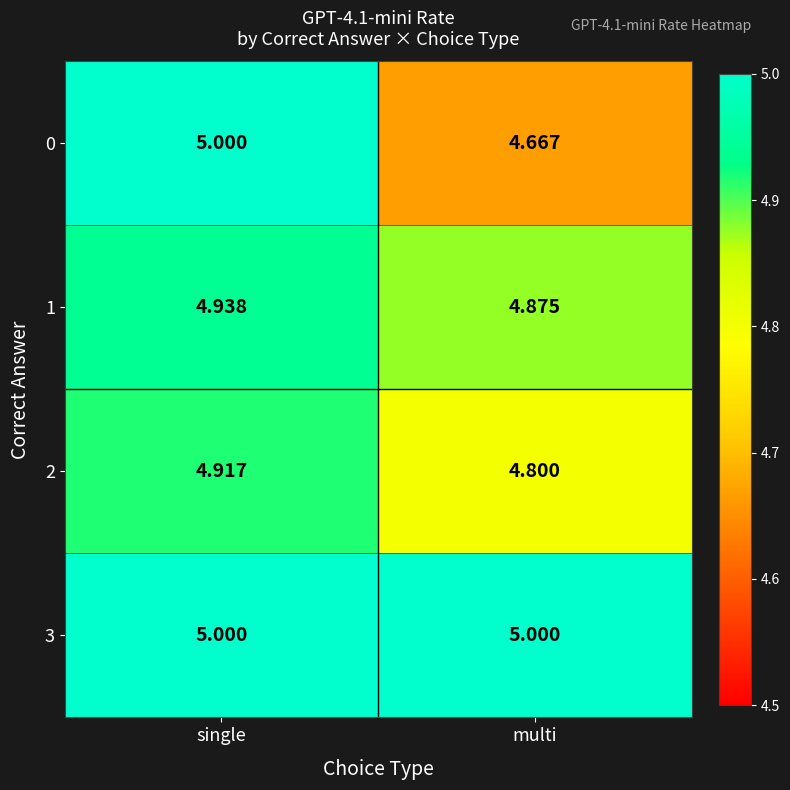

At which label does 0 reach its minimum?

multi